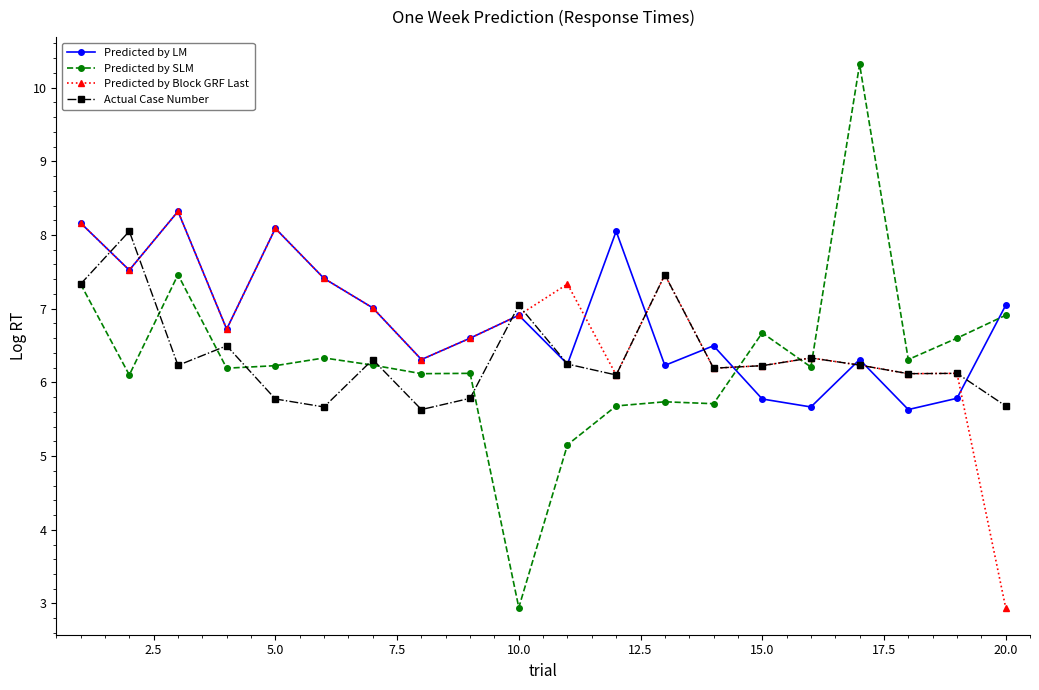

How many data points in Predicted by LM are above 6?

16